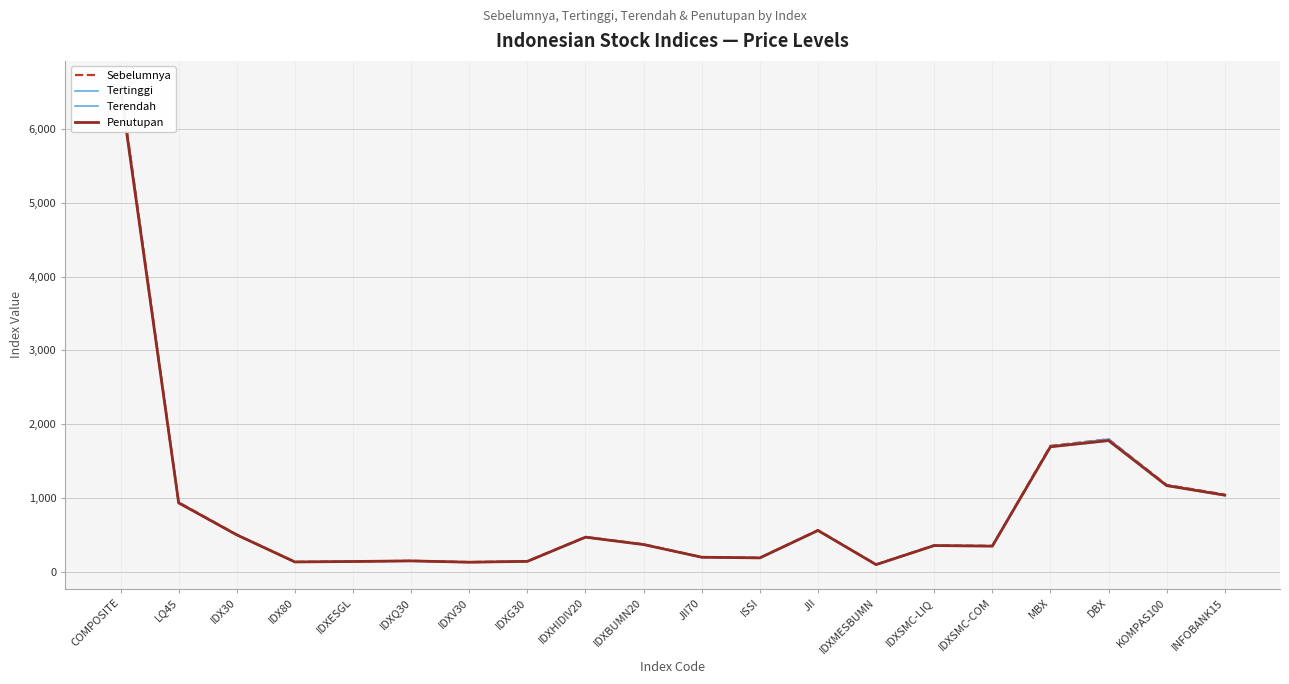

What position from the left is IDXESGL?

5